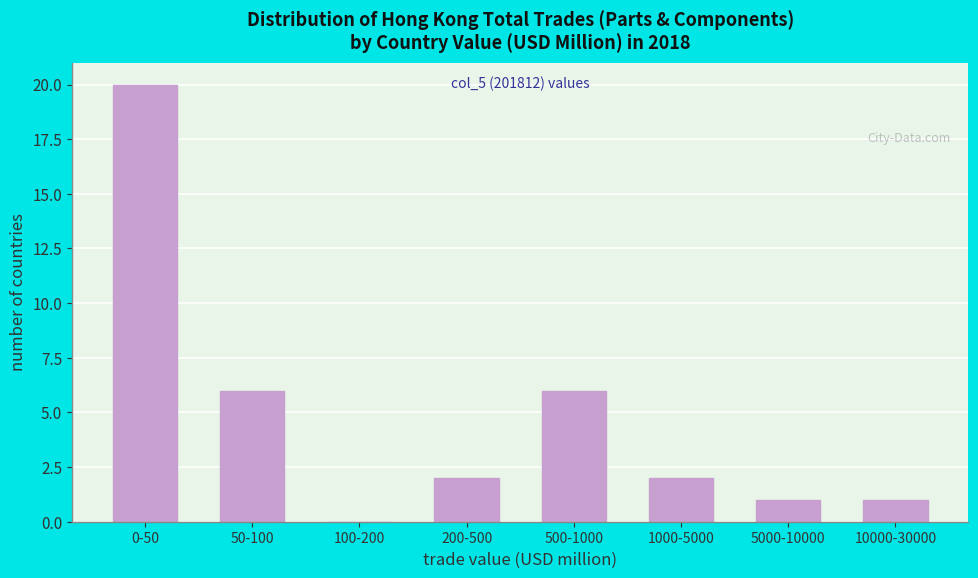

Reading right to left, list all the values displayed in this chart.

10000-30000=1	5000-10000=1	1000-5000=2	500-1000=6	200-500=2	100-200=0	50-100=6	0-50=20